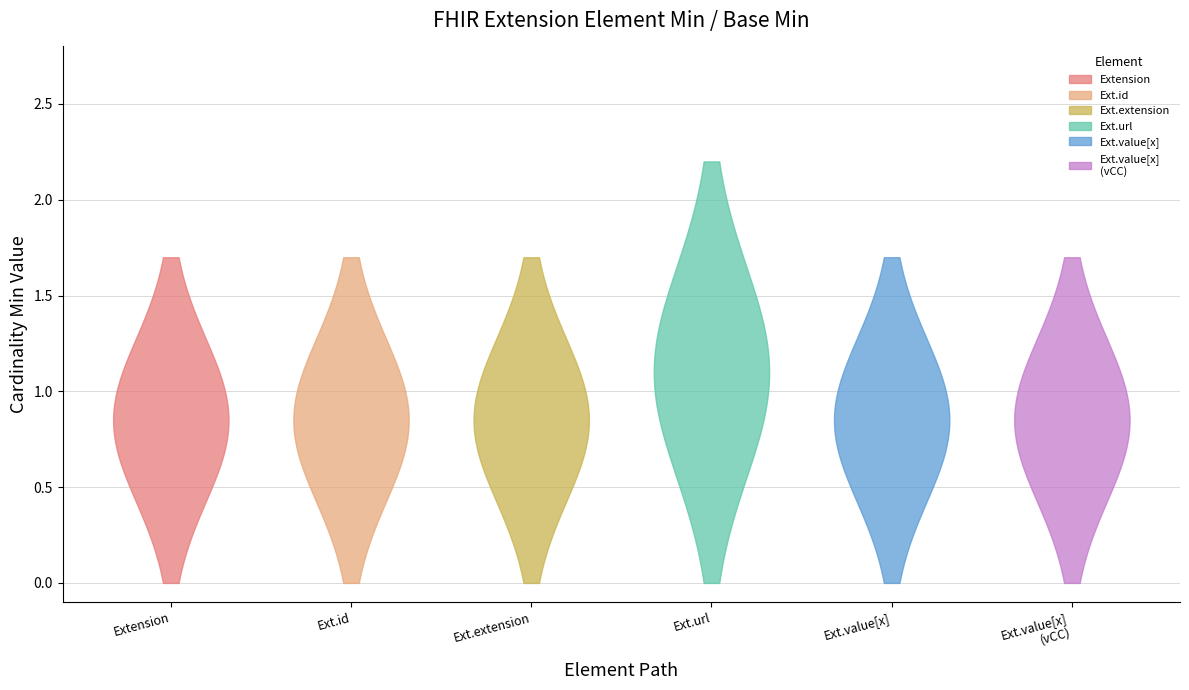

Reading left to right, what are all the values shown in this chart?

Min: Extension=0	Extension.id=0	Extension.extension=0	Extension.url=1	Extension.value[x]=0	Extension.value[x] (valueCodeableConcept)=0
Base Min: Extension=0	Extension.id=0	Extension.extension=0	Extension.url=1	Extension.value[x]=0	Extension.value[x] (valueCodeableConcept)=0